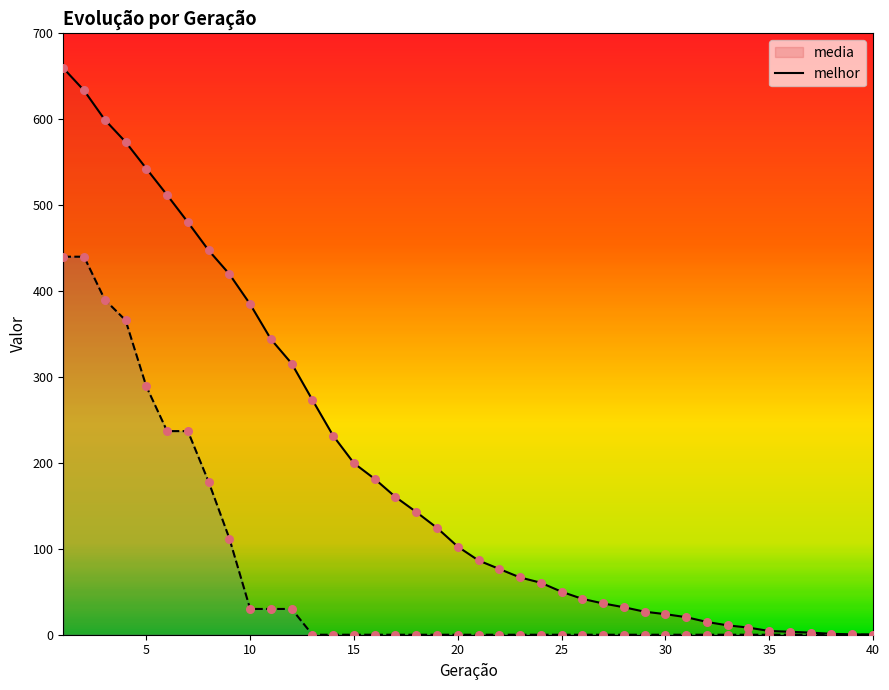

What are all the series names shown in the legend?

media, melhor